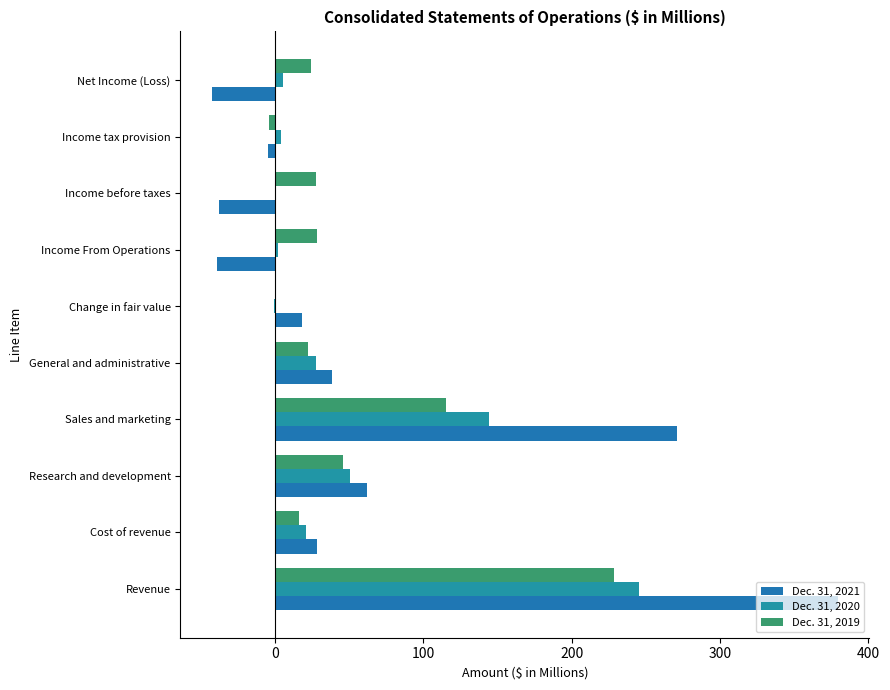

Rank the series by their maximum value, from lowest to highest.

Dec. 31, 2019, Dec. 31, 2020, Dec. 31, 2021